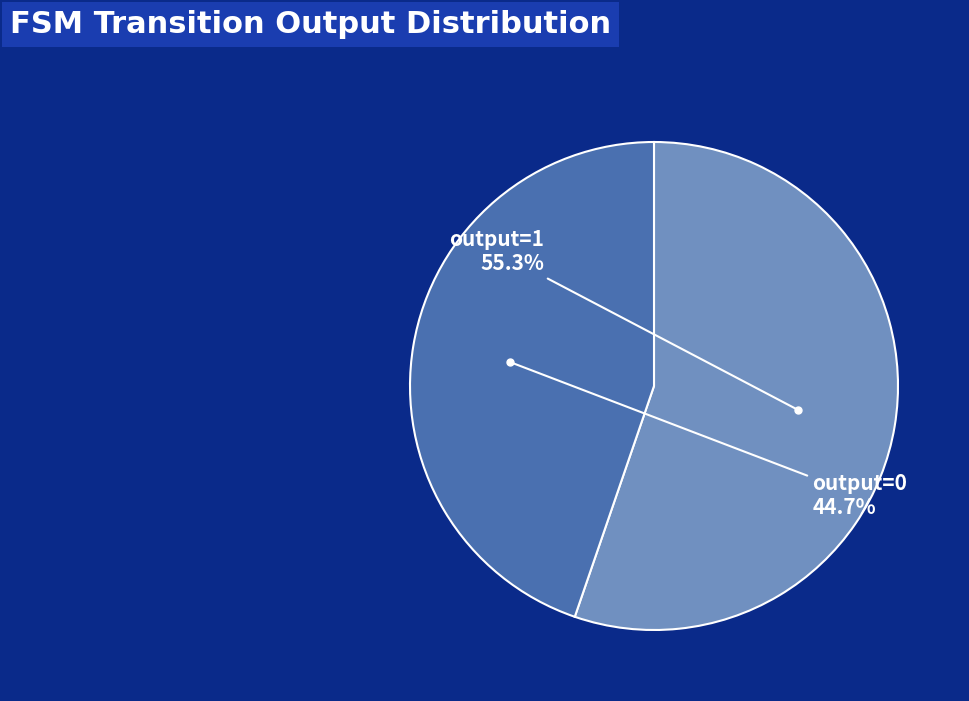

Does any single category account for the majority?

Yes